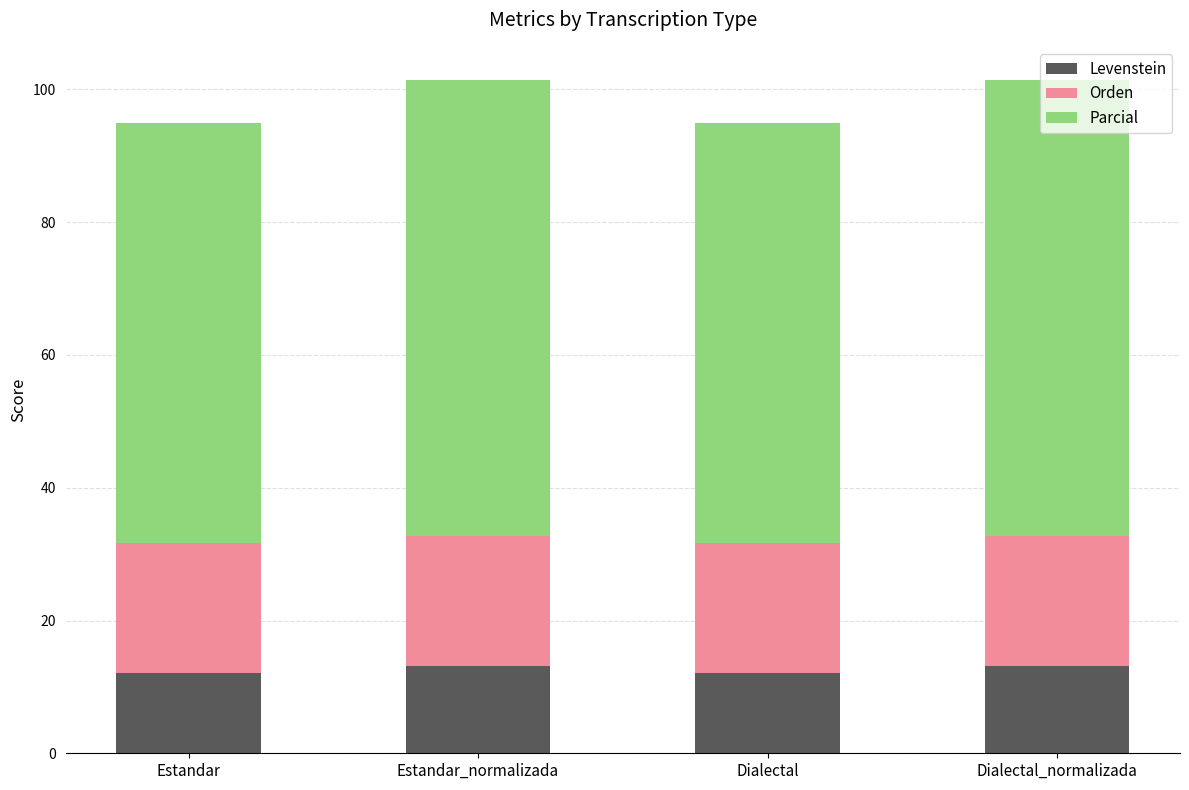

What is the approximate value of Levenstein at Dialectal_normalizada?

13.1